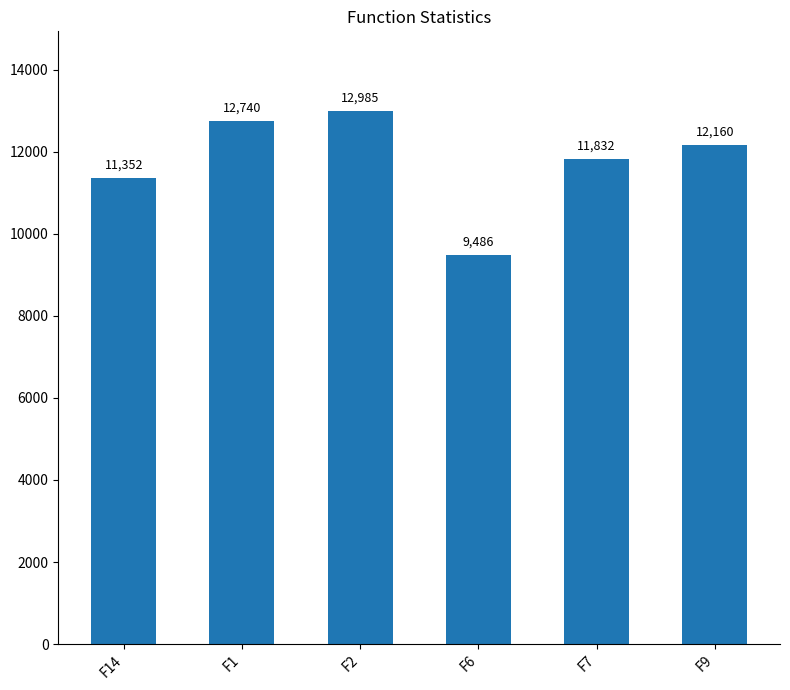

Where does the data first go above 12160?

F1